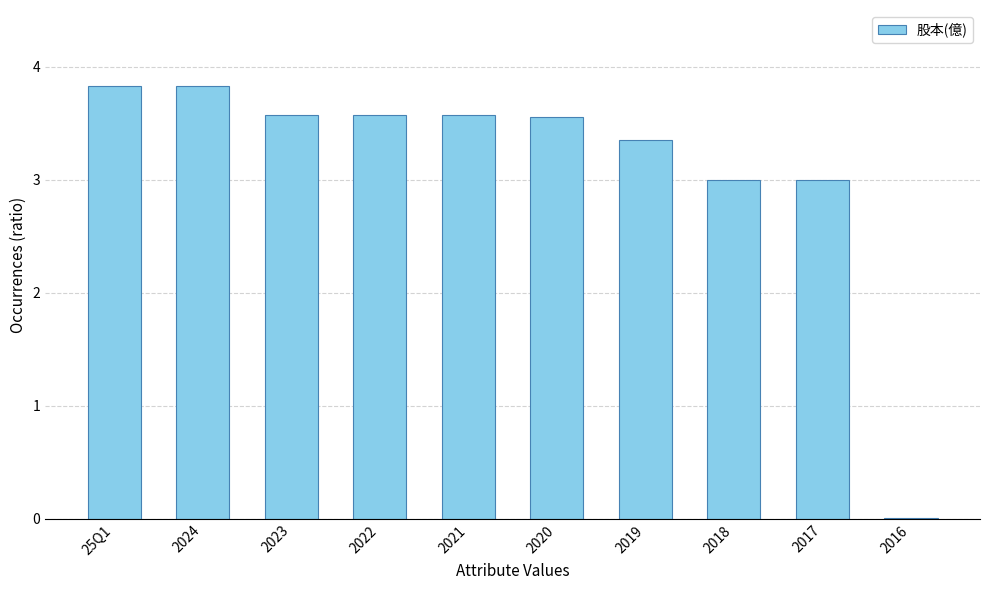

What is the change in value from 2021 to 2018?

-0.6